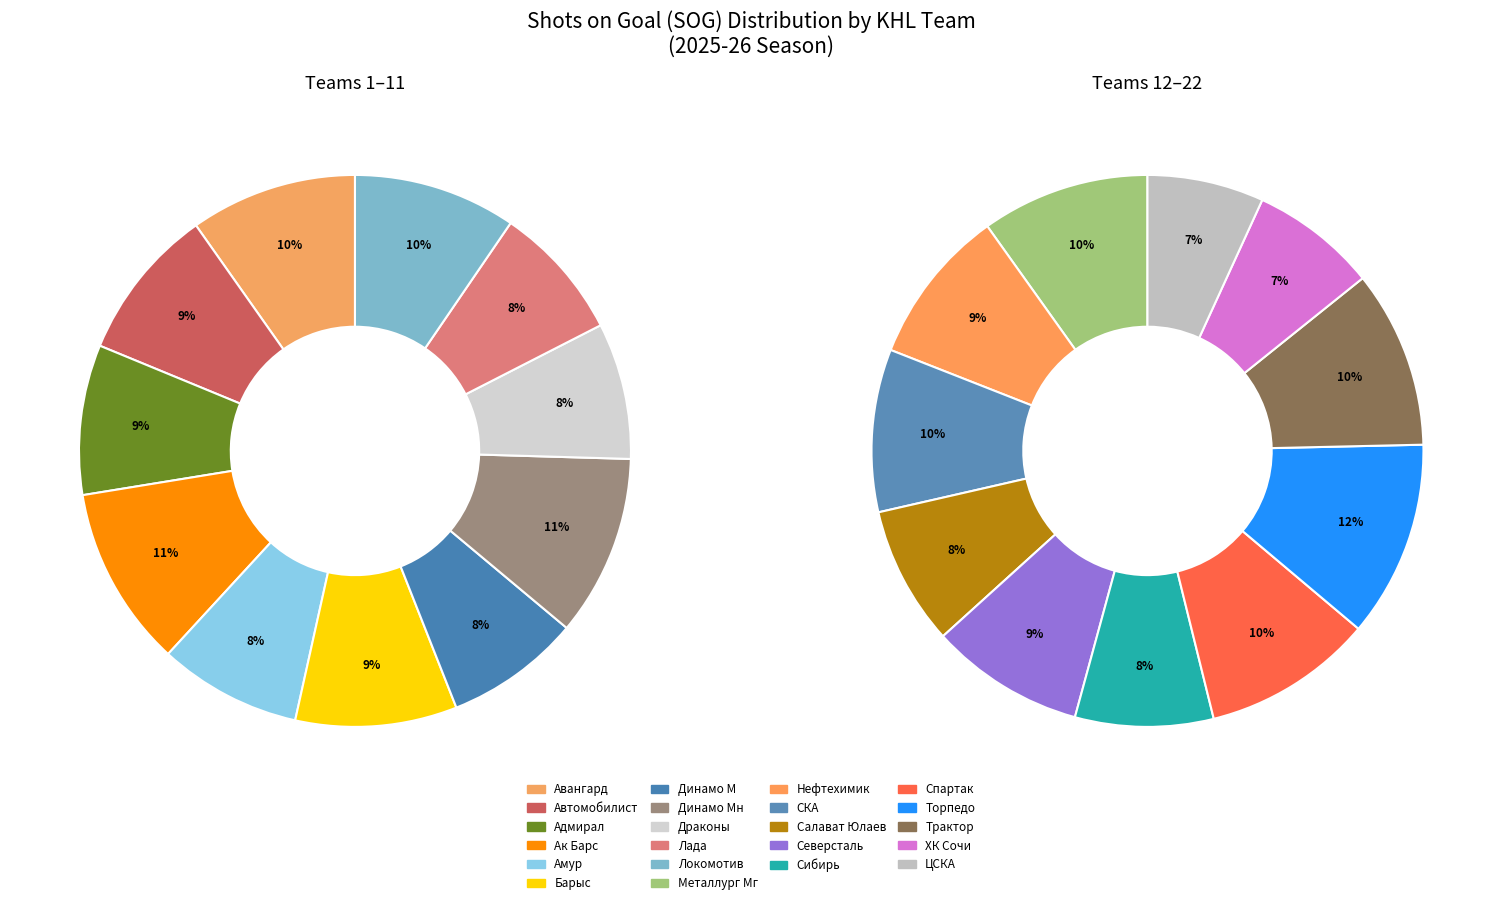

Rank the categories by value from highest to lowest.

Торпедо, Динамо Мн, Ак Барс, Трактор, Спартак, Металлург Мг, Авангард, Локомотив, СКА, Барыс, Нефтехимик, Северсталь, Автомобилист, Адмирал, Амур, Салават Юлаев, Сибирь, Драконы, Лада, Динамо М, ХК Сочи, ЦСКА